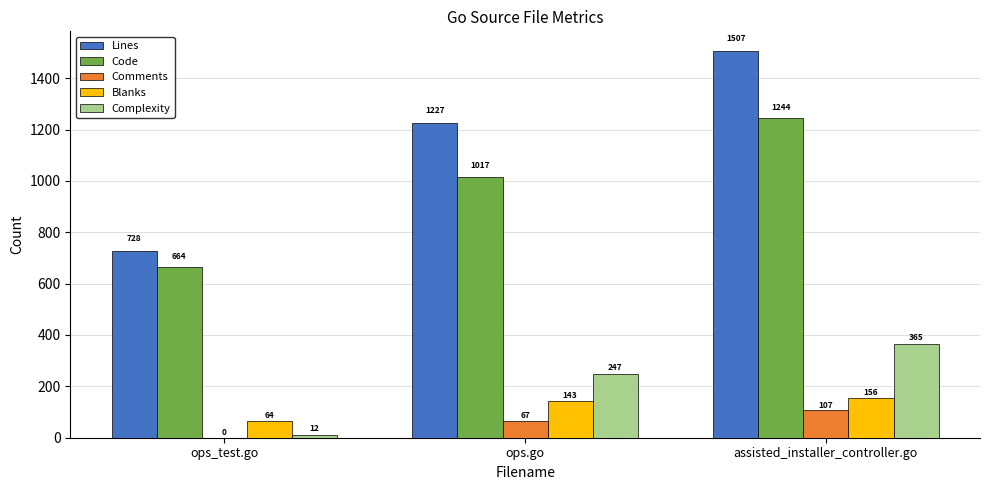

At which label is Comments closest to 53?

ops.go